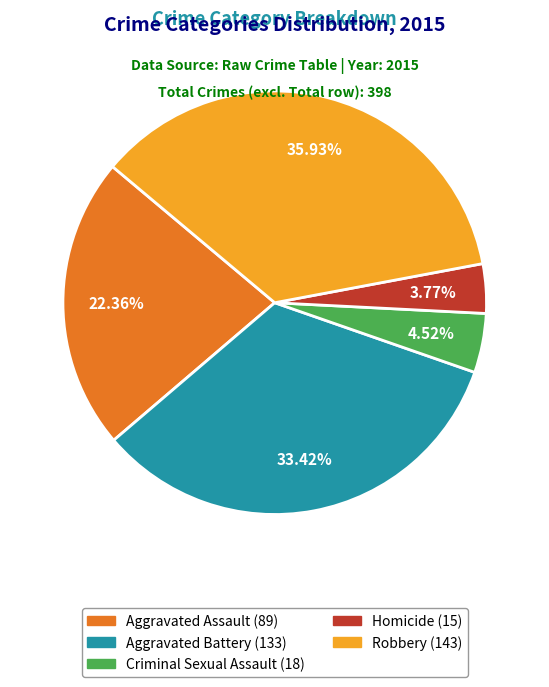

To the nearest percent, what is the difference between the Homicide and Criminal Sexual Assault slice percentages?

1%